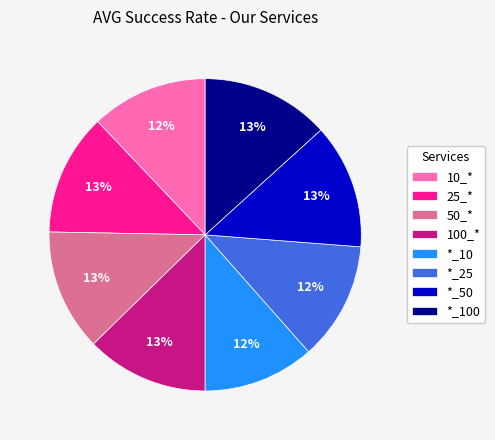

What percentage is the 10_* slice, to the nearest percent?

12%